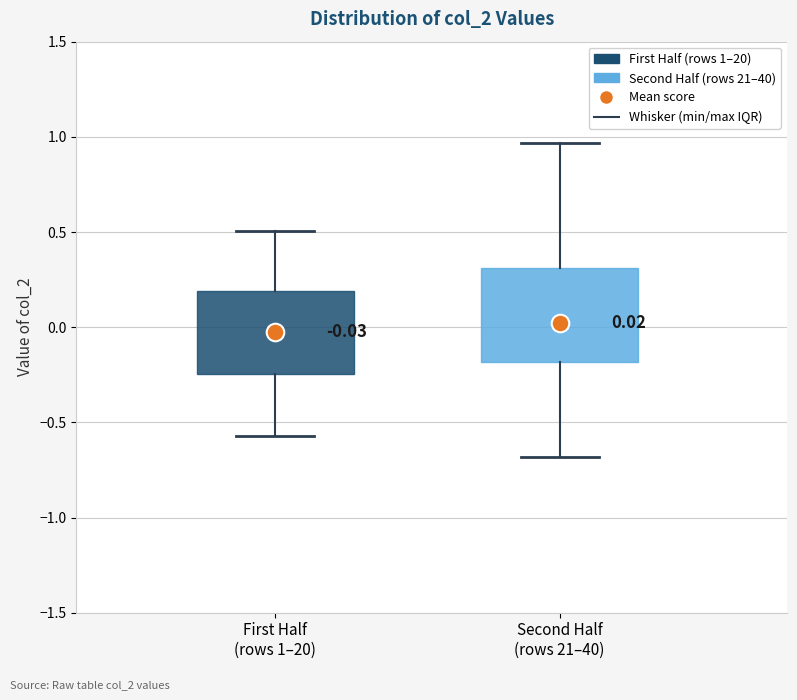

Which box has the lowest median line?

First Half (rows 1–20)